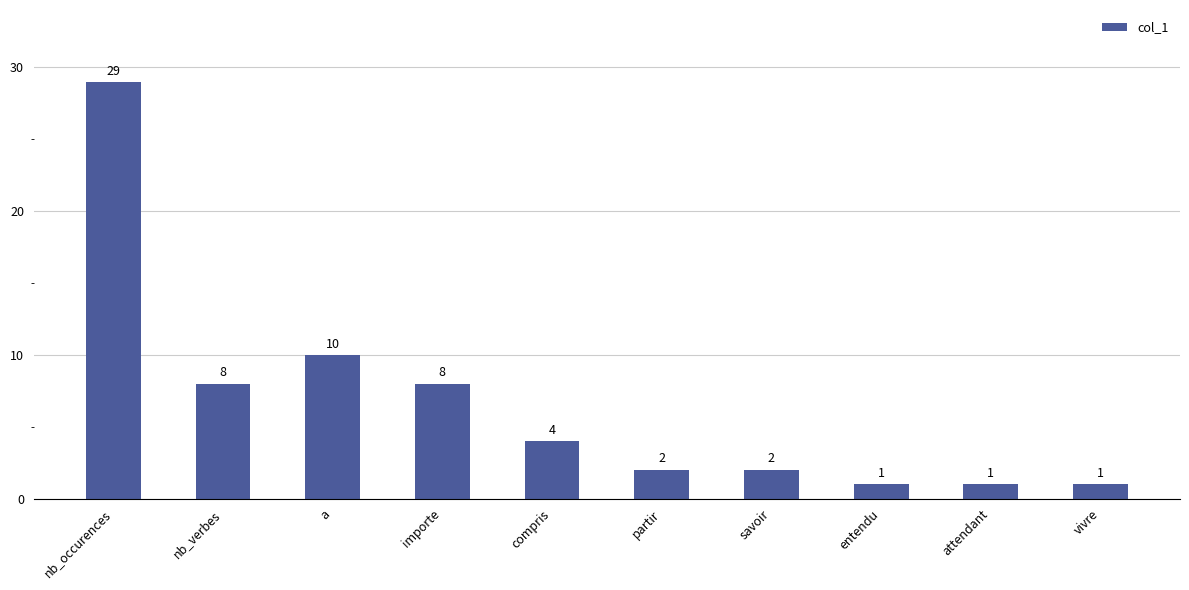

Reading left to right, what are all the values shown in this chart?

nb_occurences=29	nb_verbes=8	a=10	importe=8	compris=4	partir=2	savoir=2	entendu=1	attendant=1	vivre=1